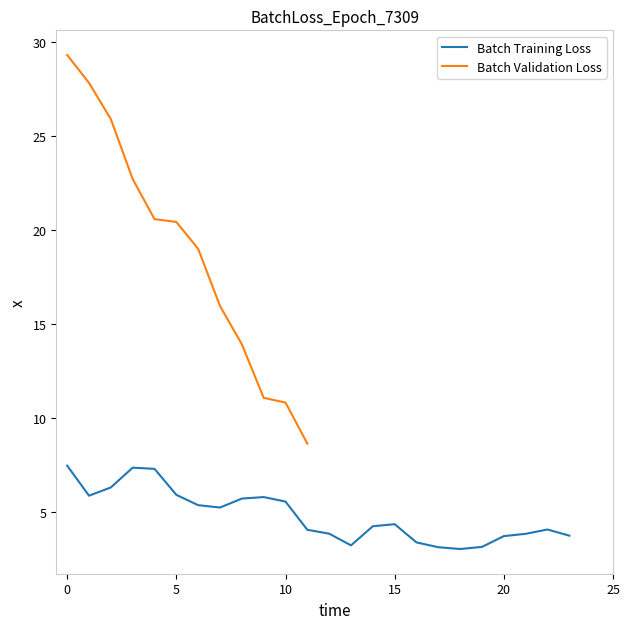

Reading right to left, what are all the values shown in this chart?

23=3.7	22=4.1	21=3.8	20=3.7	19=3.1	18=3.0	17=3.1	16=3.4	15=4.3	14=4.2	13=3.2	12=3.8	11=4.0	10=5.5	9=5.8	8=5.7	7=5.2	6=5.4	5=5.9	4=7.3	3=7.3	2=6.3	1=5.9	0=7.5